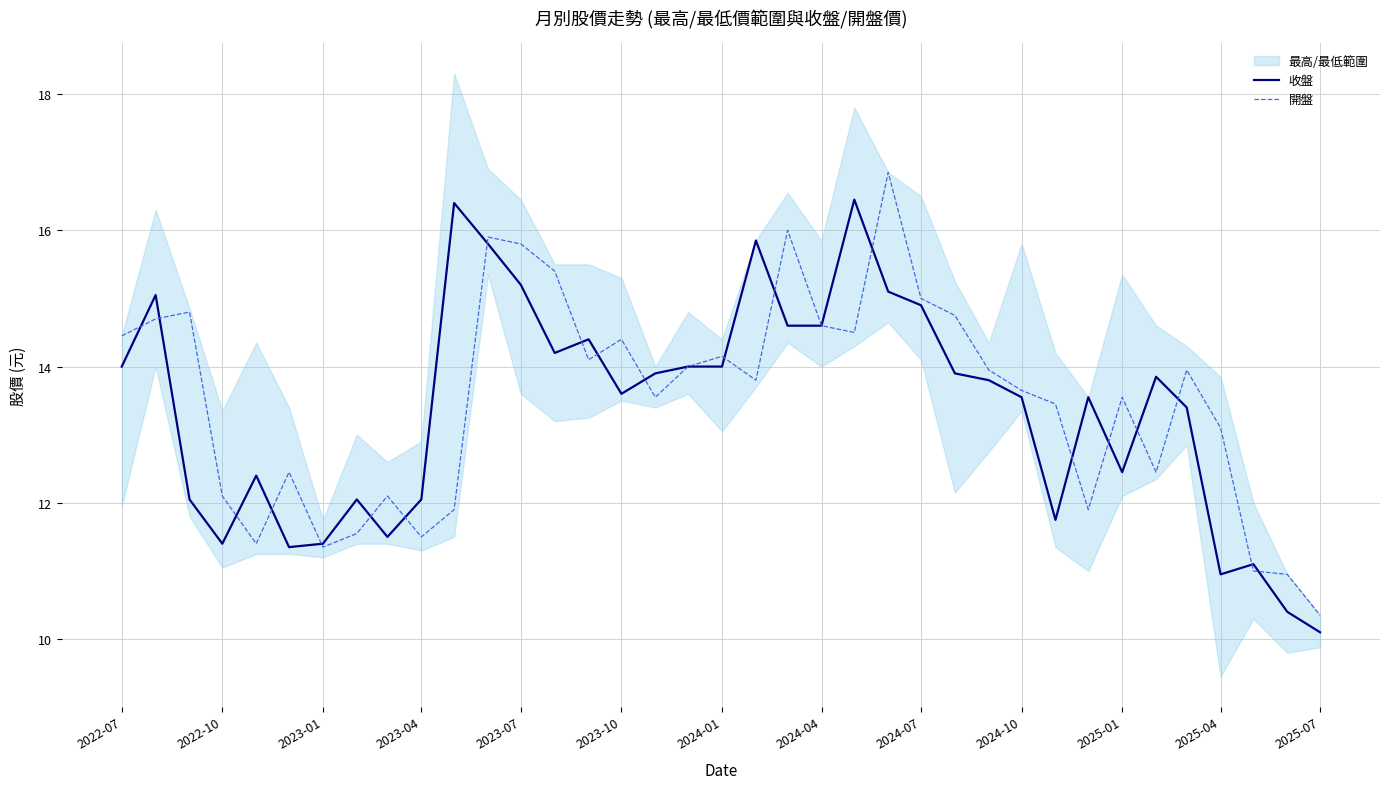

List the series in order of their overall mean, highest first.

開盤, 收盤